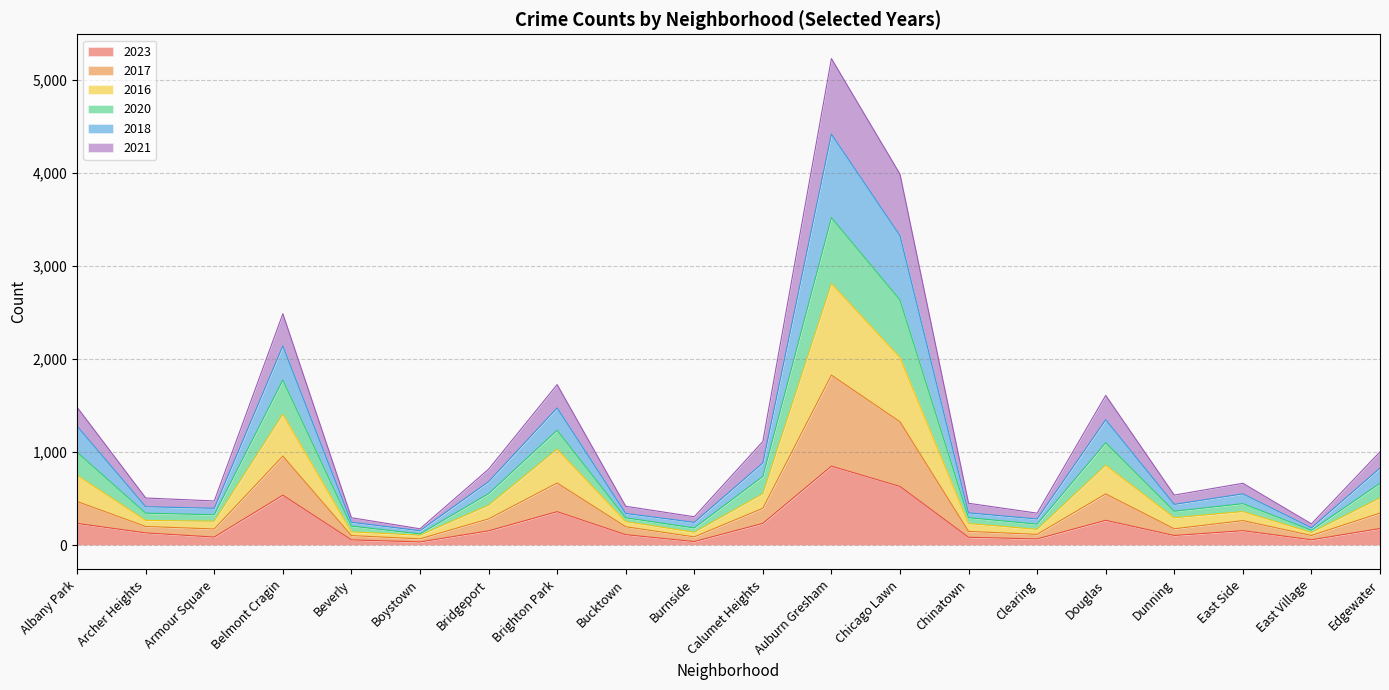

At which label is 2016 closest to 1457?

Belmont Cragin